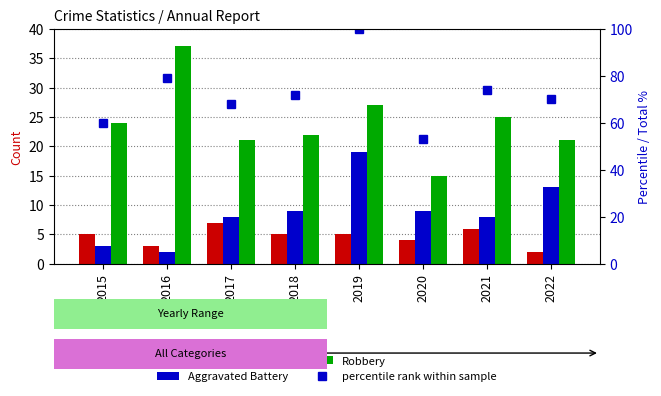

Which series has the largest total across all categories?

percentile rank within sample